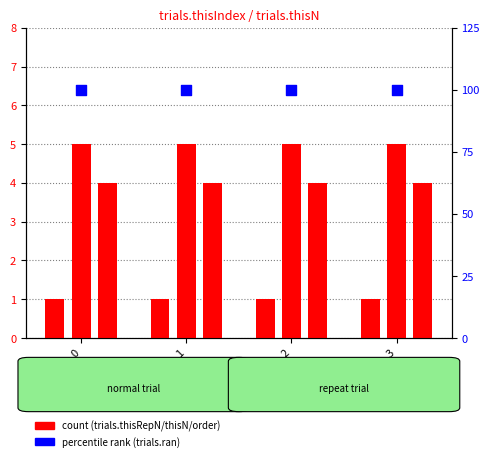

At how many categories does at least one series exceed 83?

4